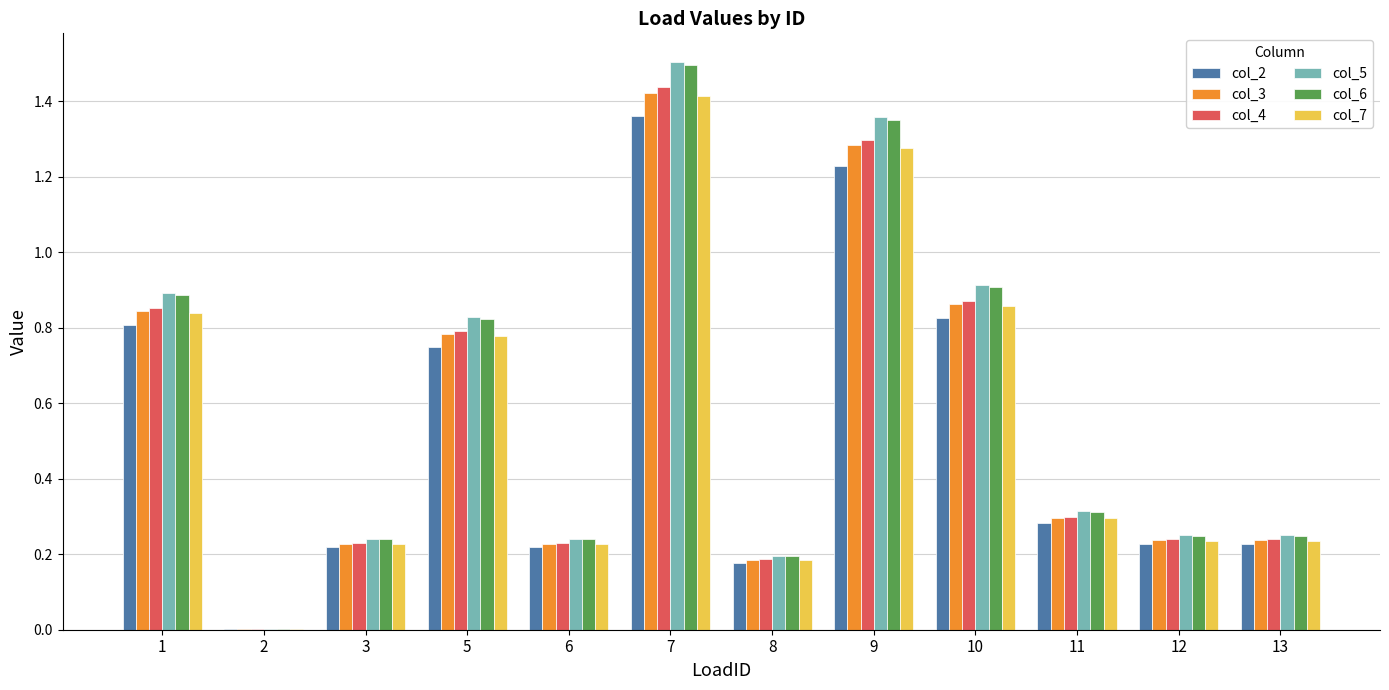

Is the value of col_2 at 3 greater than the value of col_5 at 12?

No